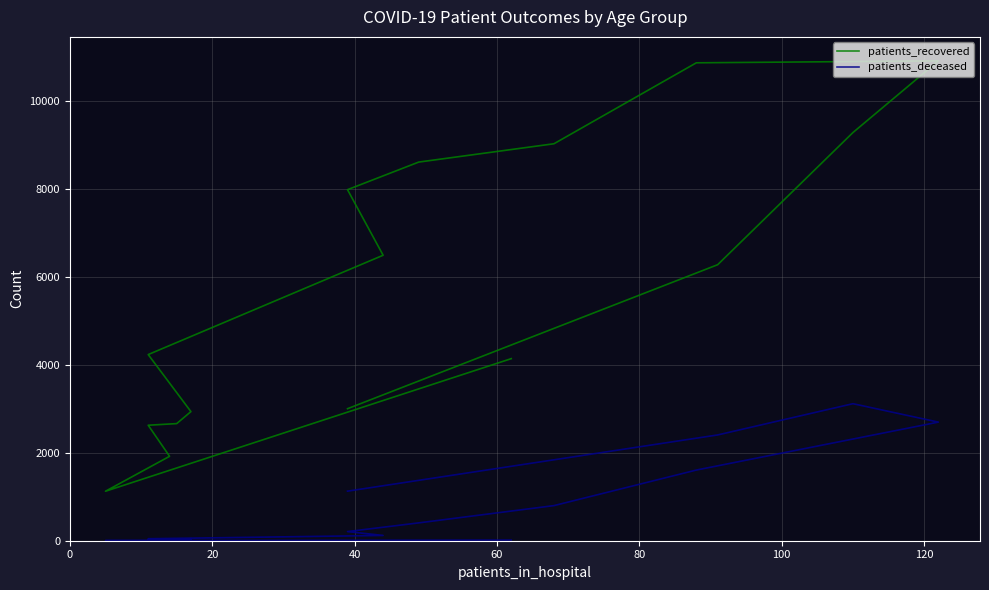

Reading right to left, extract all data points from this chart.

patients_recovered: 3004	6281	9288	10919	10875	9033	8616	7988	6496	4236	2938	2665	2628	1921	1126	4143
patients_deceased: 1128	2407	3118	2699	1608	799	406	208	120	45	23	17	16	3	3	15